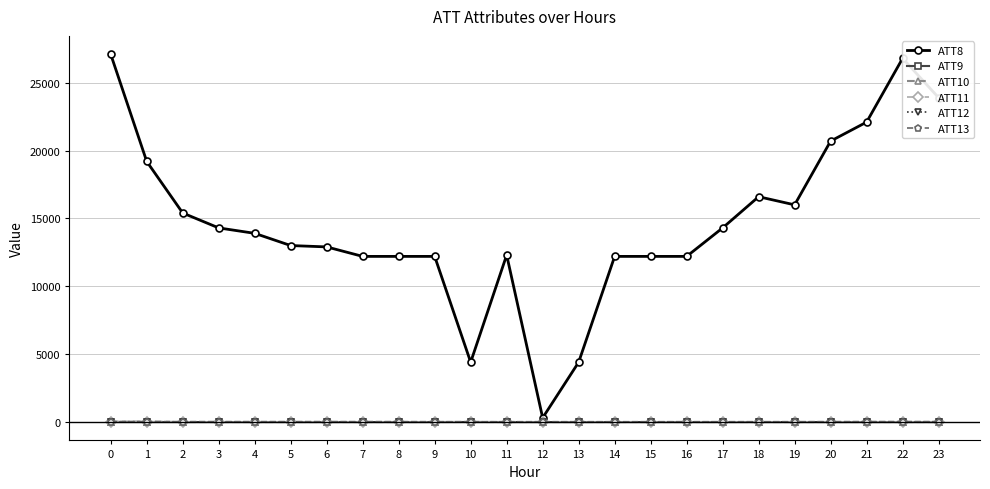

Between 15 and 23, which series saw the biggest shift?

ATT8